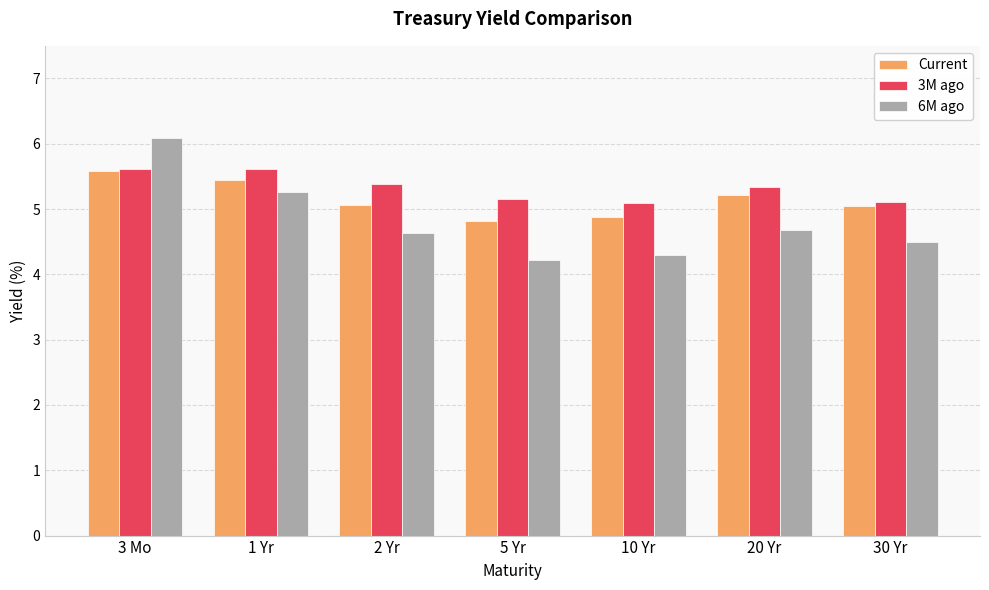

What is the value of the 3M ago bar at the 1st from the left?

5.6